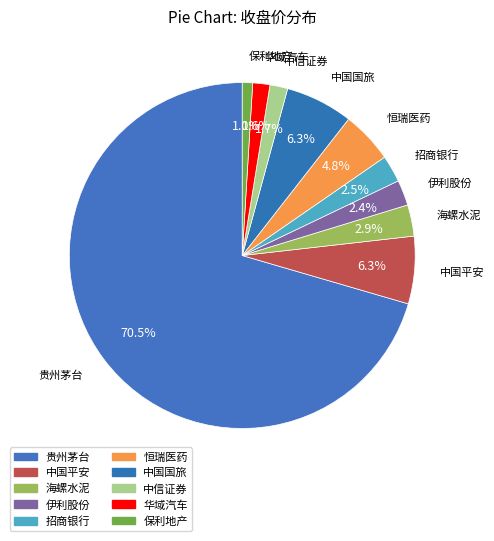

To the nearest percent, what percentage of the pie is 中国平安?

6%